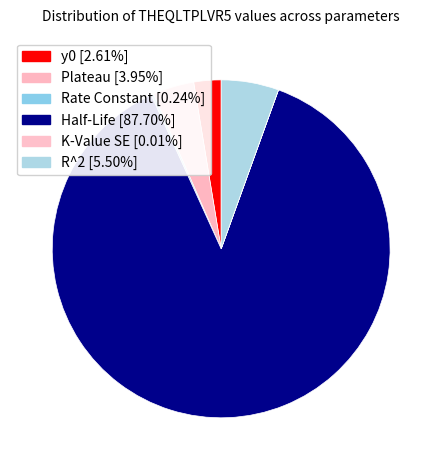

What is the total percentage of y0 and R^2?

8.1%